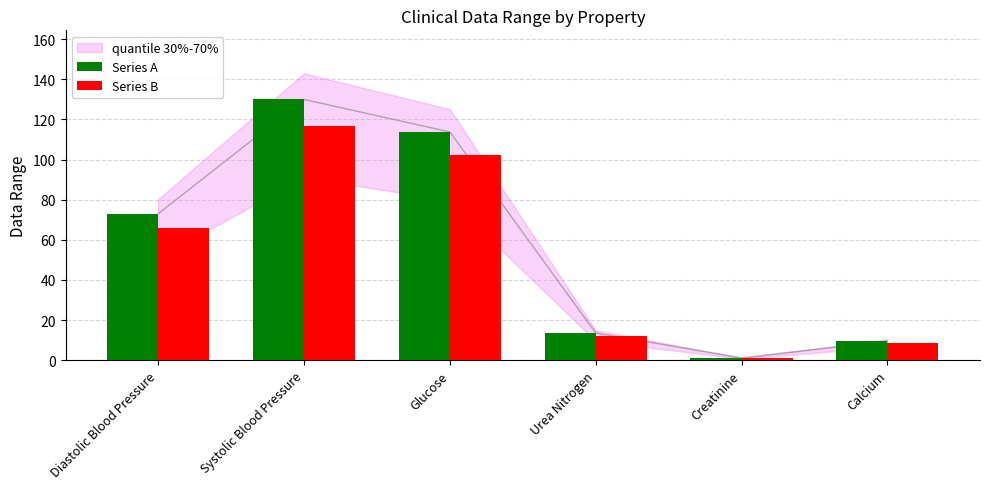

What is the smallest value displayed?

1.0